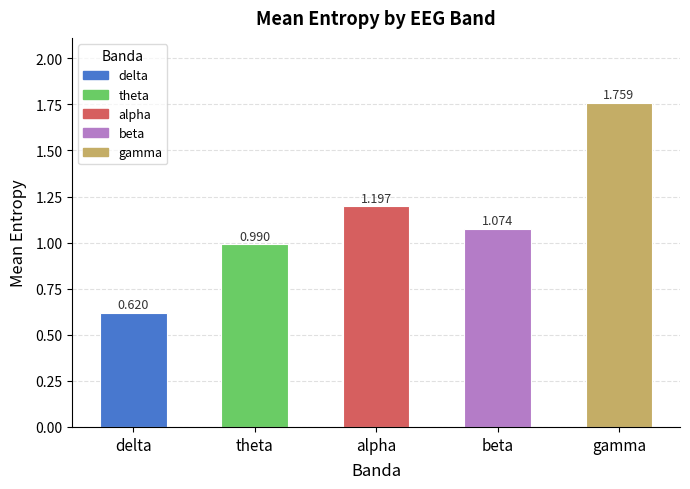

What is the label of the 1st bar from the left?

delta